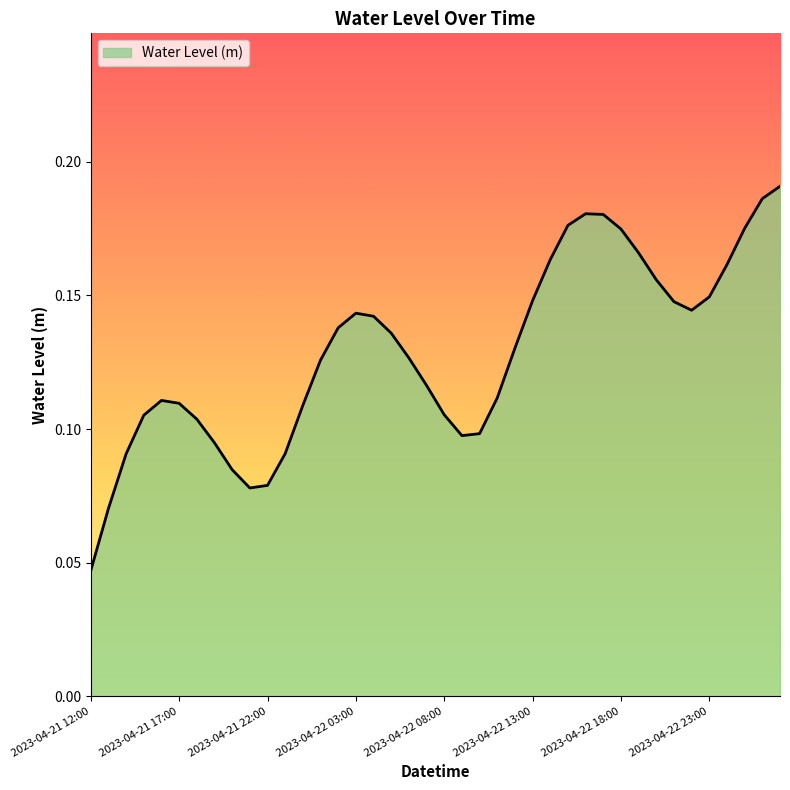

Reading left to right, list all the values displayed in this chart.

2023-04-21 12:00=0.0	2023-04-21 13:00=0.1	2023-04-21 14:00=0.1	2023-04-21 15:00=0.1	2023-04-21 16:00=0.1	2023-04-21 17:00=0.1	2023-04-21 18:00=0.1	2023-04-21 19:00=0.1	2023-04-21 20:00=0.1	2023-04-21 21:00=0.1	2023-04-21 22:00=0.1	2023-04-21 23:00=0.1	2023-04-22 00:00=0.1	2023-04-22 01:00=0.1	2023-04-22 02:00=0.1	2023-04-22 03:00=0.1	2023-04-22 04:00=0.1	2023-04-22 05:00=0.1	2023-04-22 06:00=0.1	2023-04-22 07:00=0.1	2023-04-22 08:00=0.1	2023-04-22 09:00=0.1	2023-04-22 10:00=0.1	2023-04-22 11:00=0.1	2023-04-22 12:00=0.1	2023-04-22 13:00=0.1	2023-04-22 14:00=0.2	2023-04-22 15:00=0.2	2023-04-22 16:00=0.2	2023-04-22 17:00=0.2	2023-04-22 18:00=0.2	2023-04-22 19:00=0.2	2023-04-22 20:00=0.2	2023-04-22 21:00=0.1	2023-04-22 22:00=0.1	2023-04-22 23:00=0.1	2023-04-23 00:00=0.2	2023-04-23 01:00=0.2	2023-04-23 02:00=0.2	2023-04-23 03:00=0.2